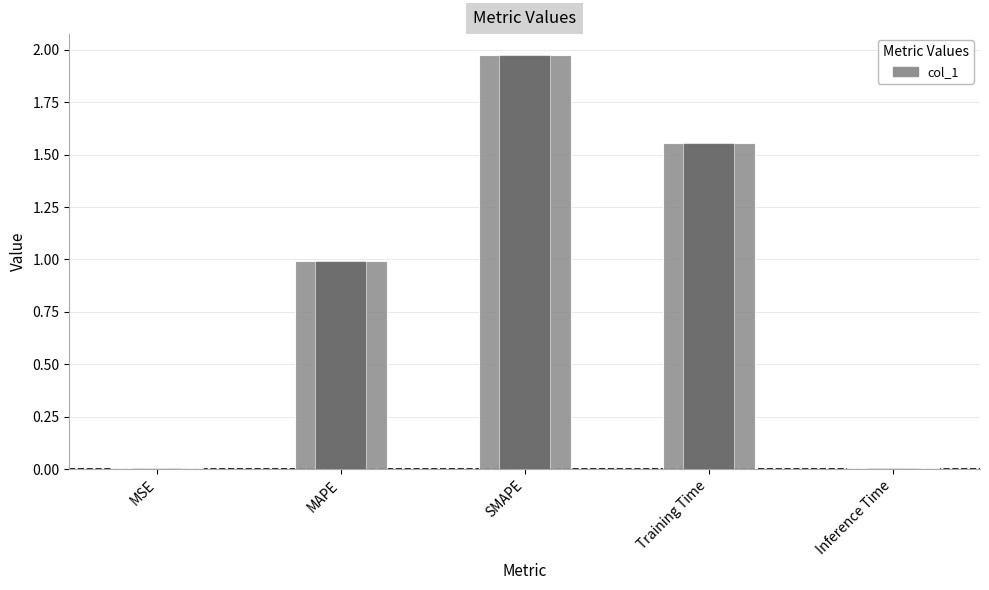

Reading right to left, list all the values displayed in this chart.

Inference Time=0.0	Training Time=1.6	SMAPE=2.0	MAPE=1.0	MSE=0.0